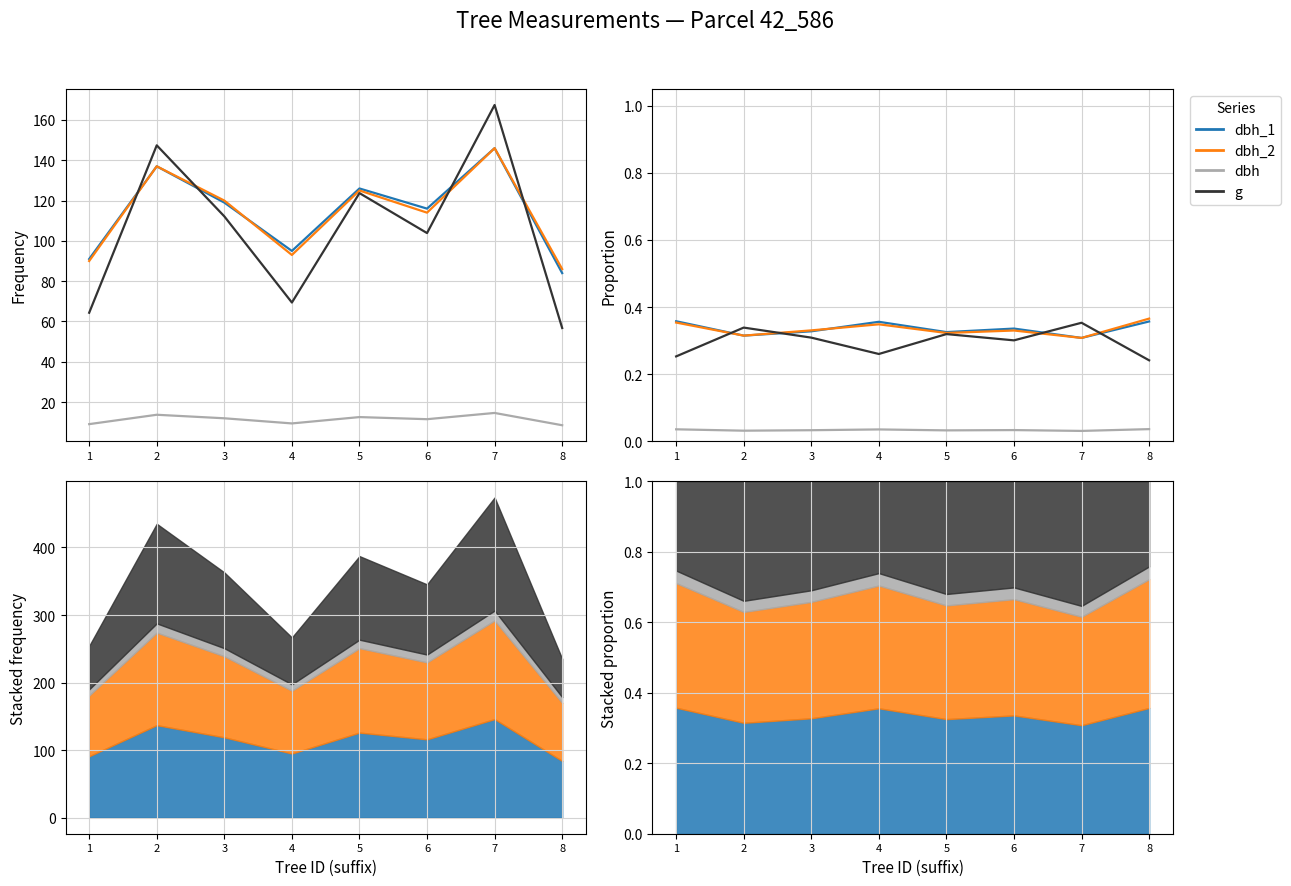

Which series has the largest range (max minus min)?

g